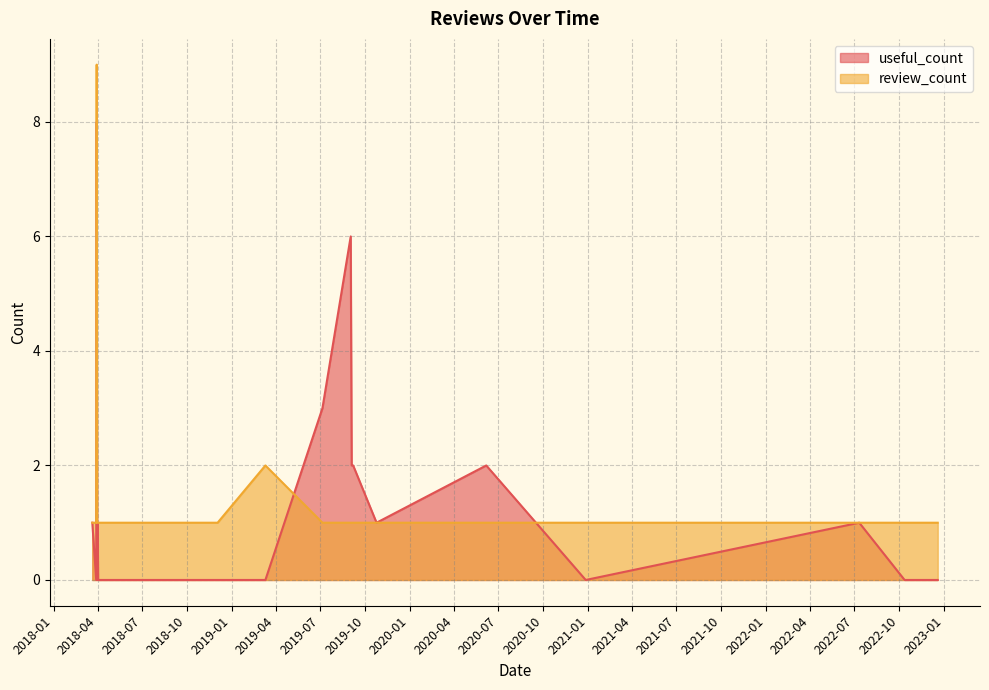

Between 2022-07-11 and 2018-03-31, which is larger?

2022-07-11